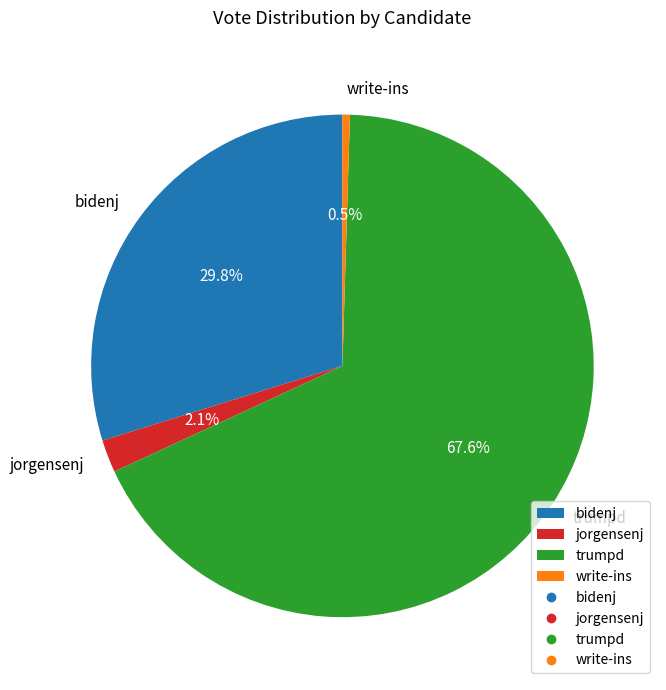

Rank the categories by value from lowest to highest.

write-ins, jorgensenj, bidenj, trumpd